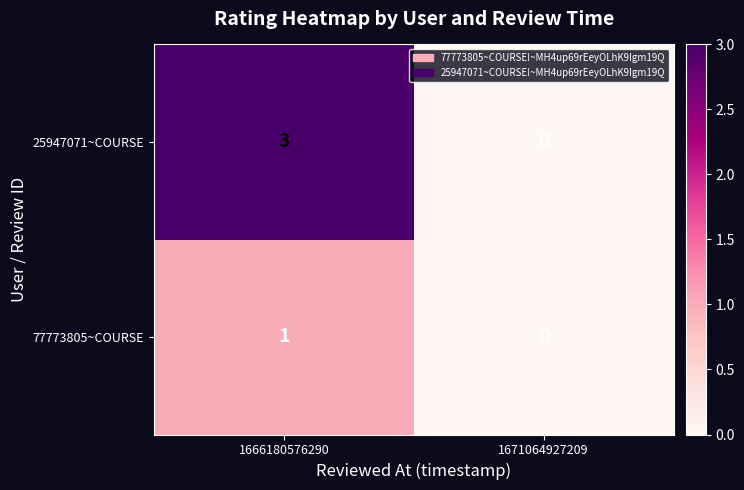

At how many categories does at least one series exceed 2?

1